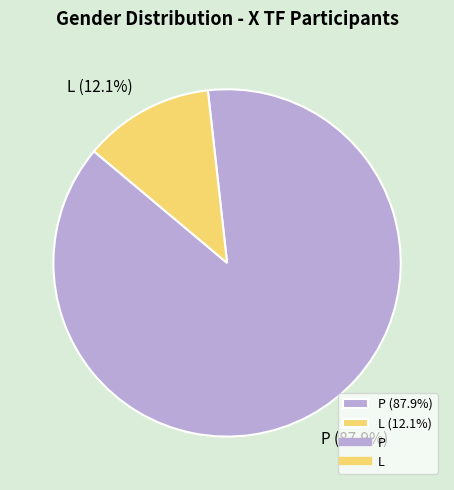

Which has a higher value, L (12.1%) or P (87.9%)?

P (87.9%)